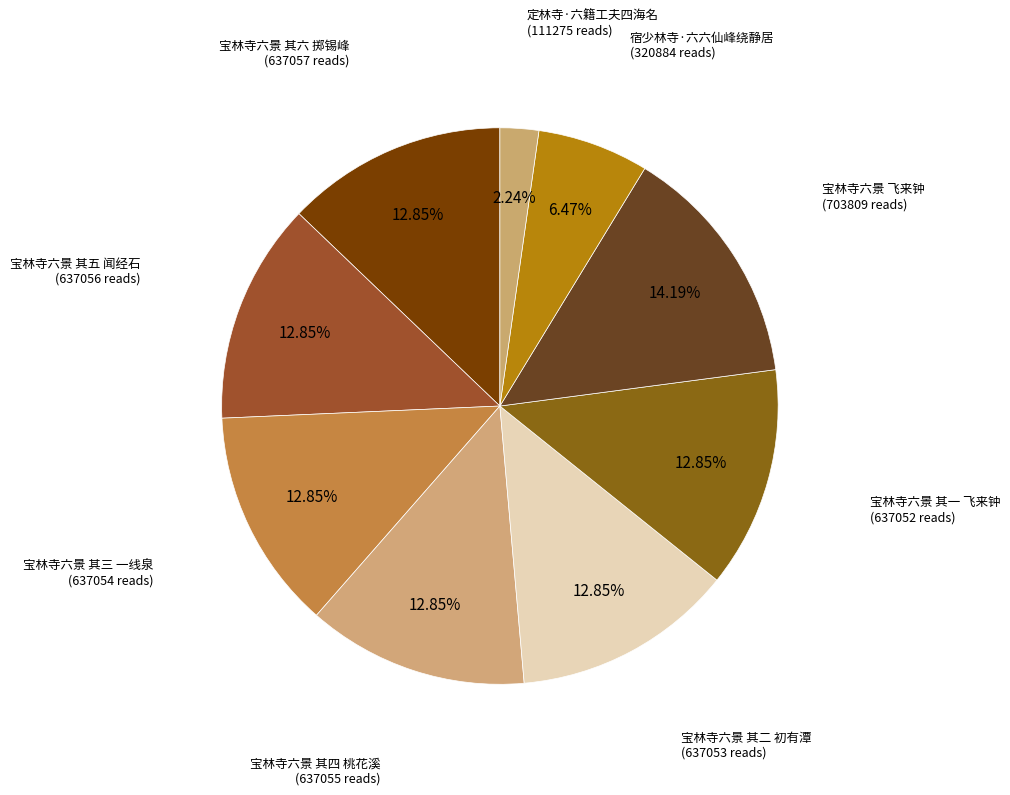

Which category has the smallest portion of the pie?

定林寺·六籍工夫四海名